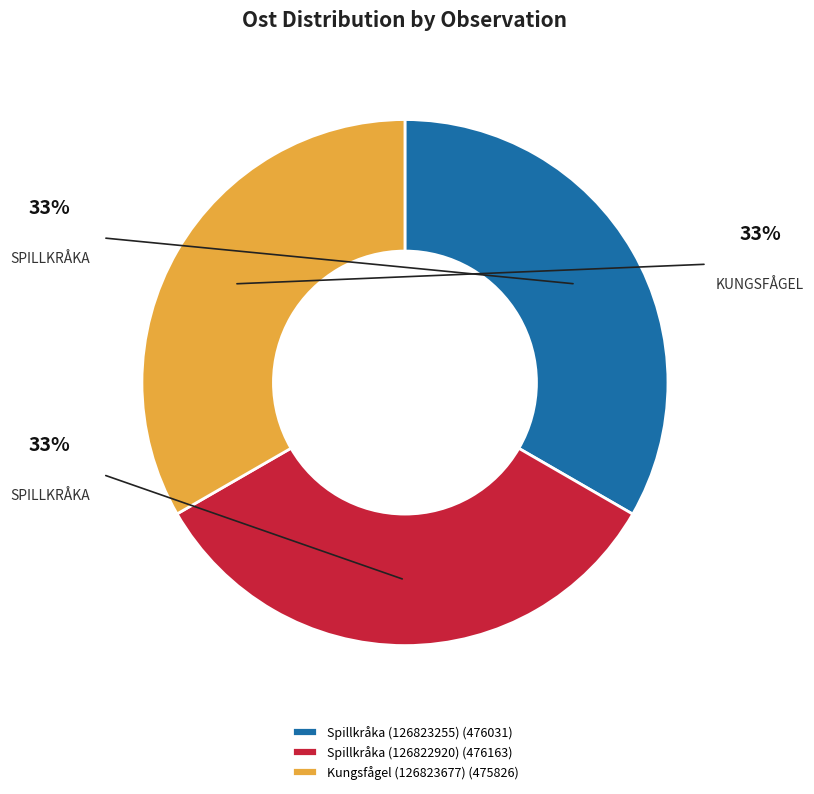

Is the sum of Kungsfågel (126823677) and Spillkråka (126823255) greater than half?

Yes